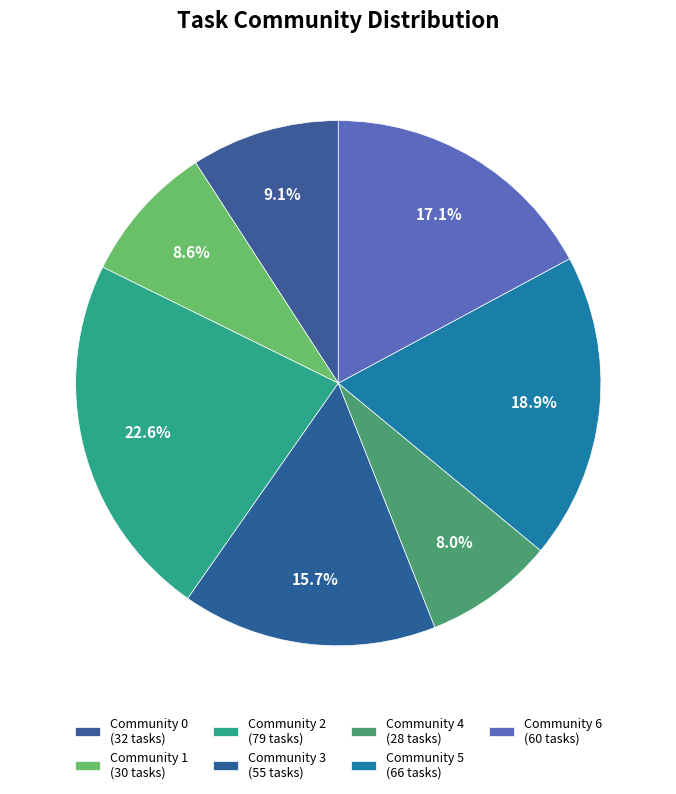

How many segments does this pie chart have?

7